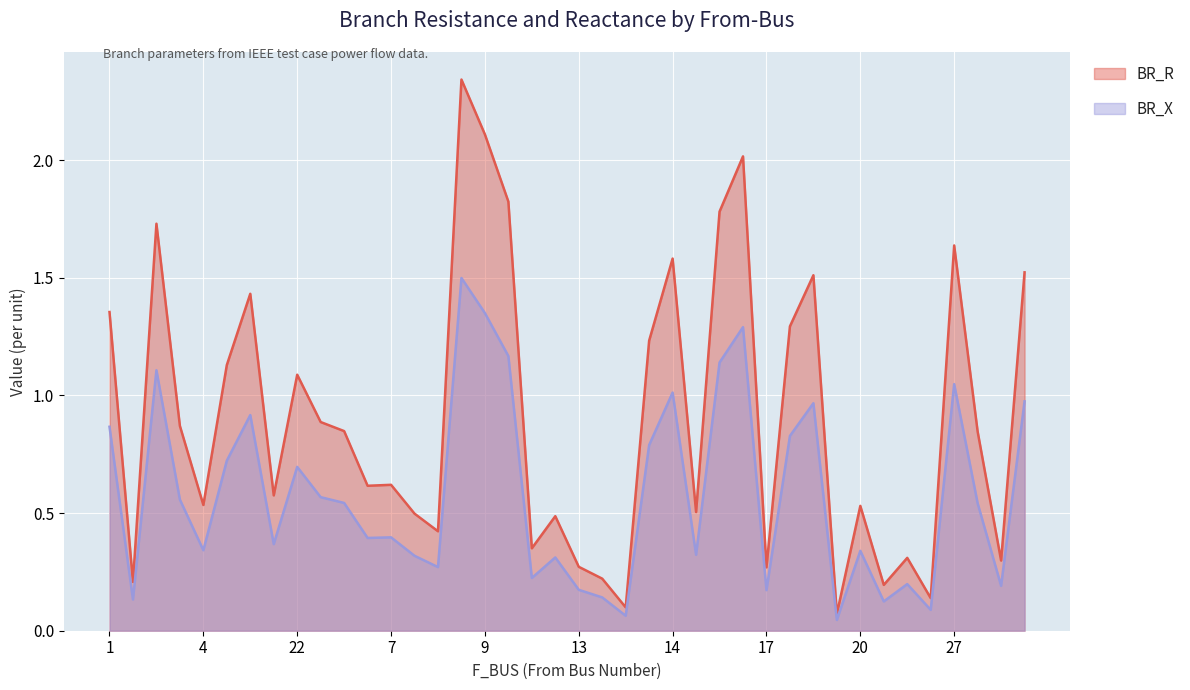

What is the highest value of the BR_X series?

1.5